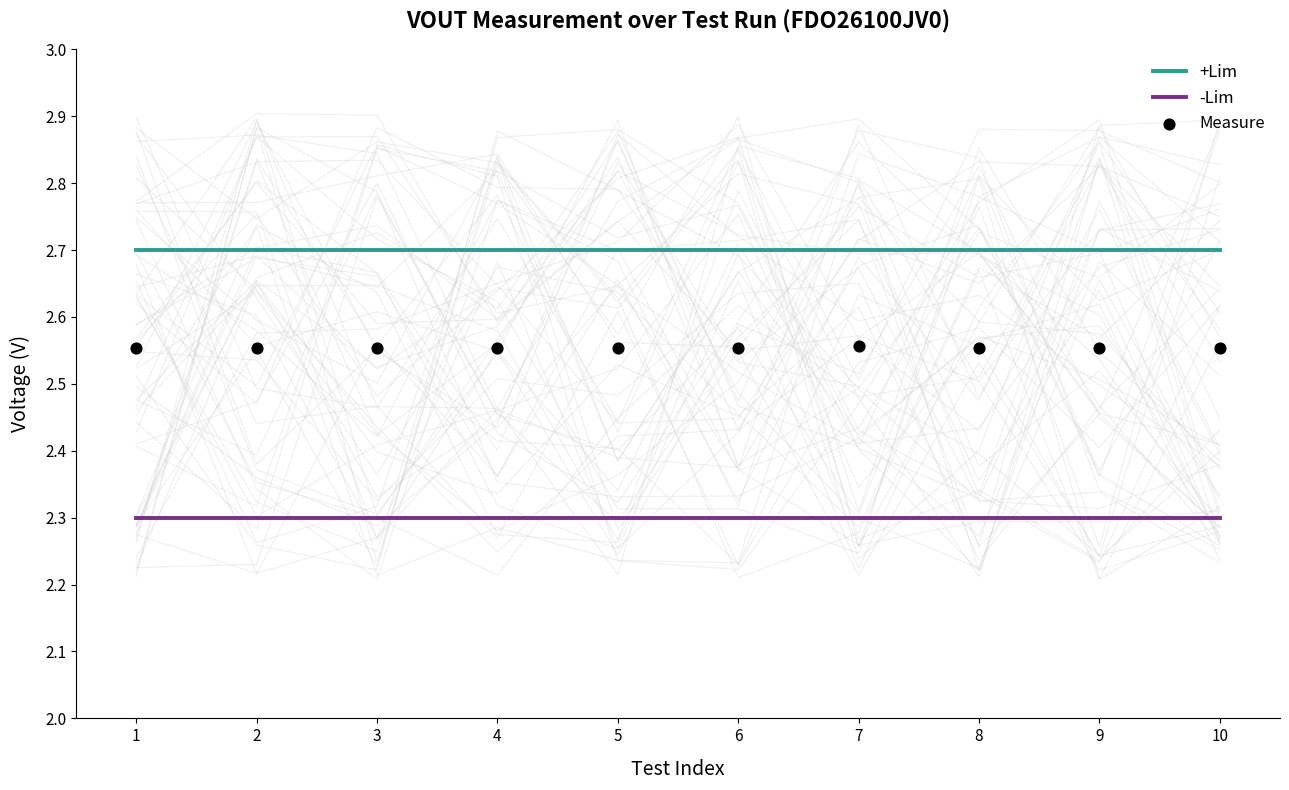

The value of +Lim at 1 is 1.1. True or false?

False